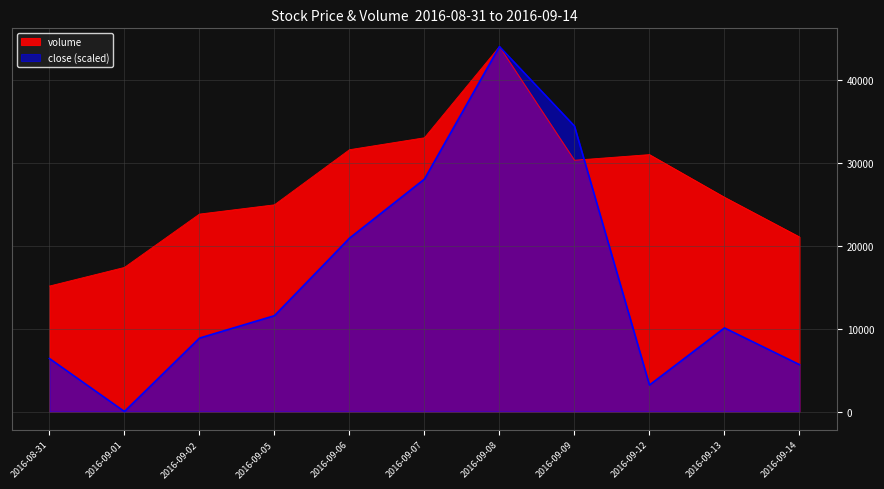

How many times do close and volume cross each other?

1